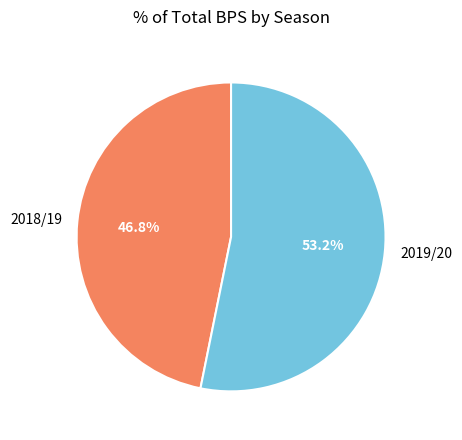

How many segments does this pie chart have?

2